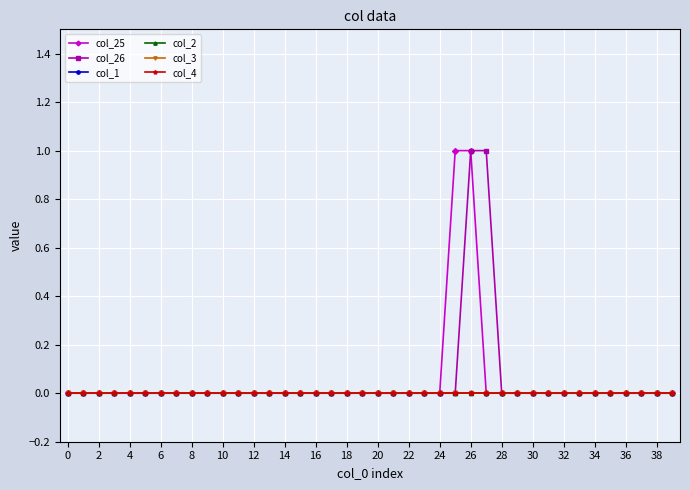

At which category is the sum across all series the highest?

26